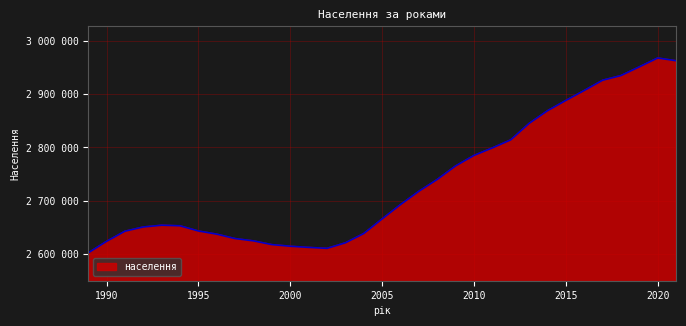

What is the smallest value displayed?

2602800